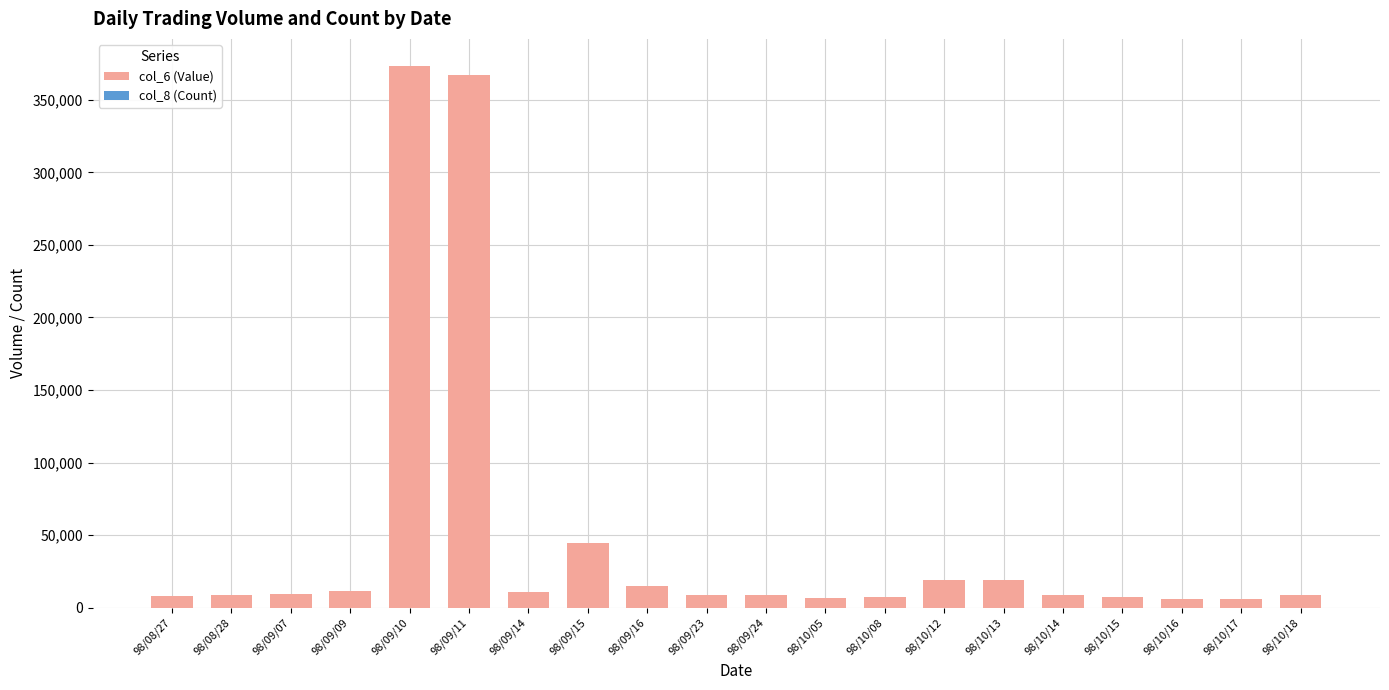

How many categories are shown in the chart?

20